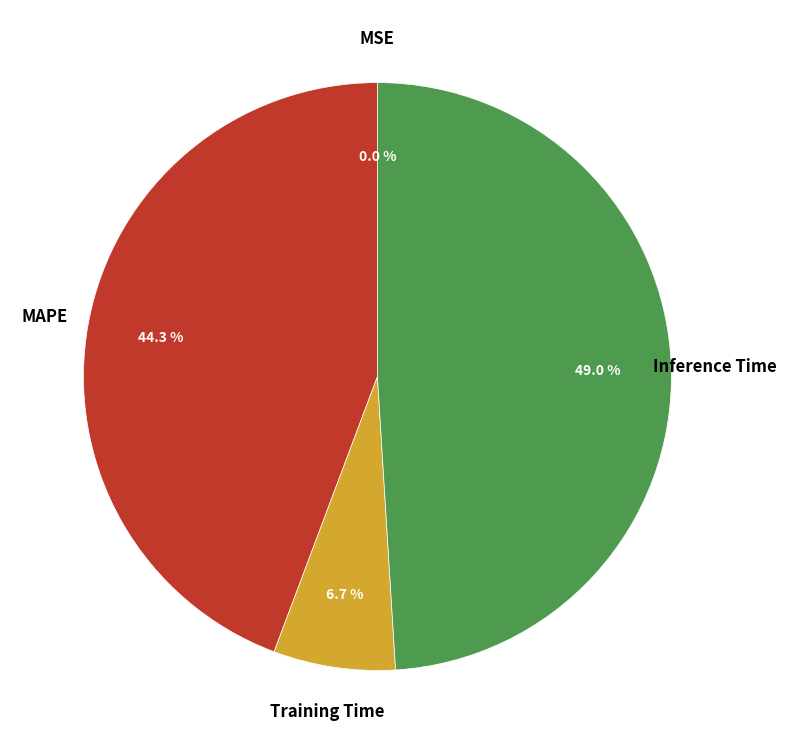

Is Inference Time the majority of the pie?

No